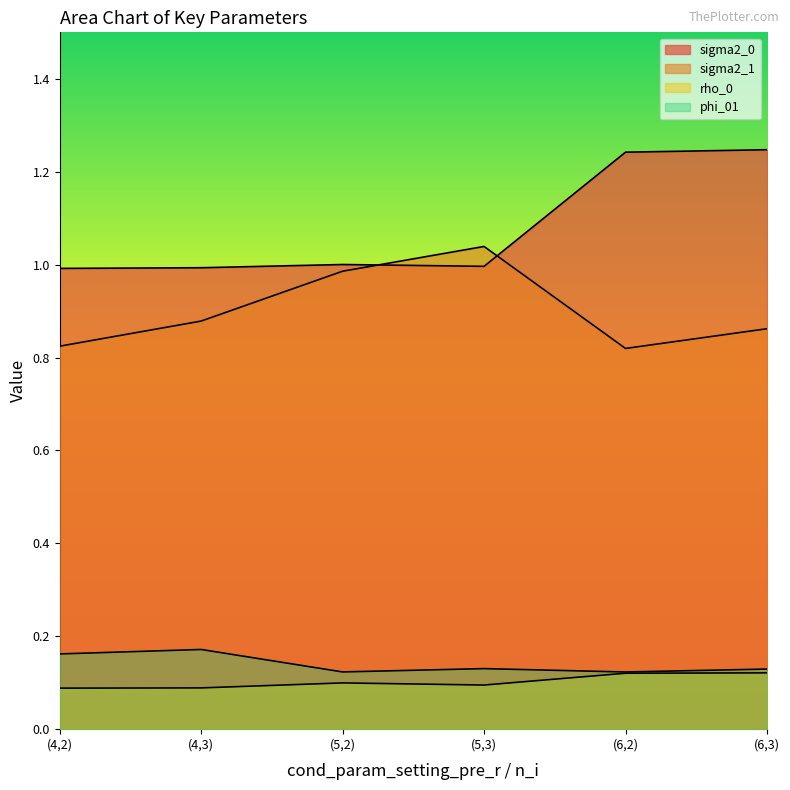

What is the spread (max minus min) of values at (4,3)?

0.9